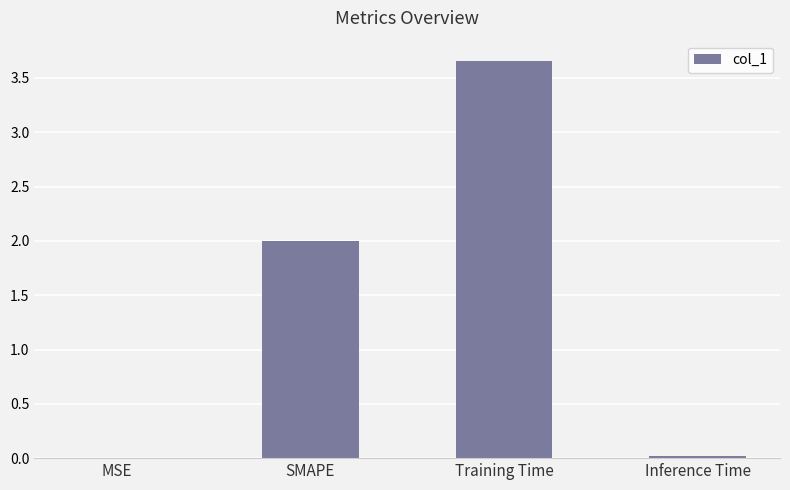

How many distinct data groups are displayed?

1